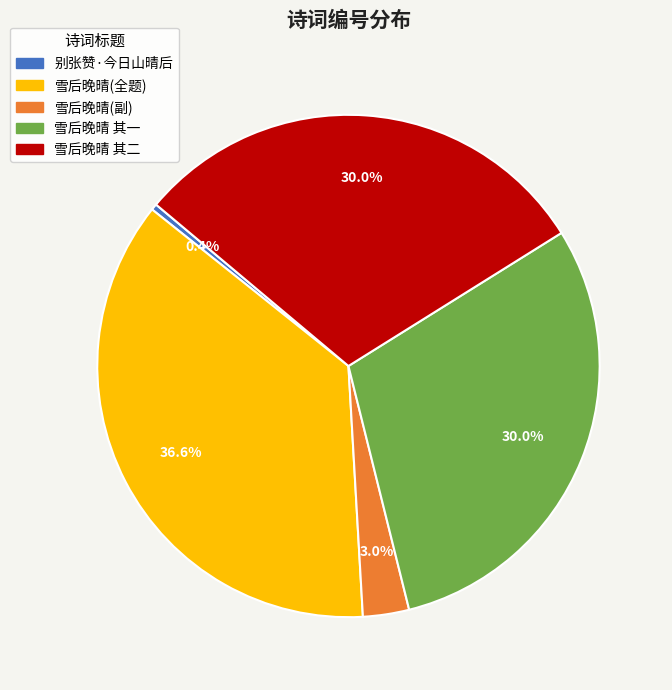

How many segments does this pie chart have?

5